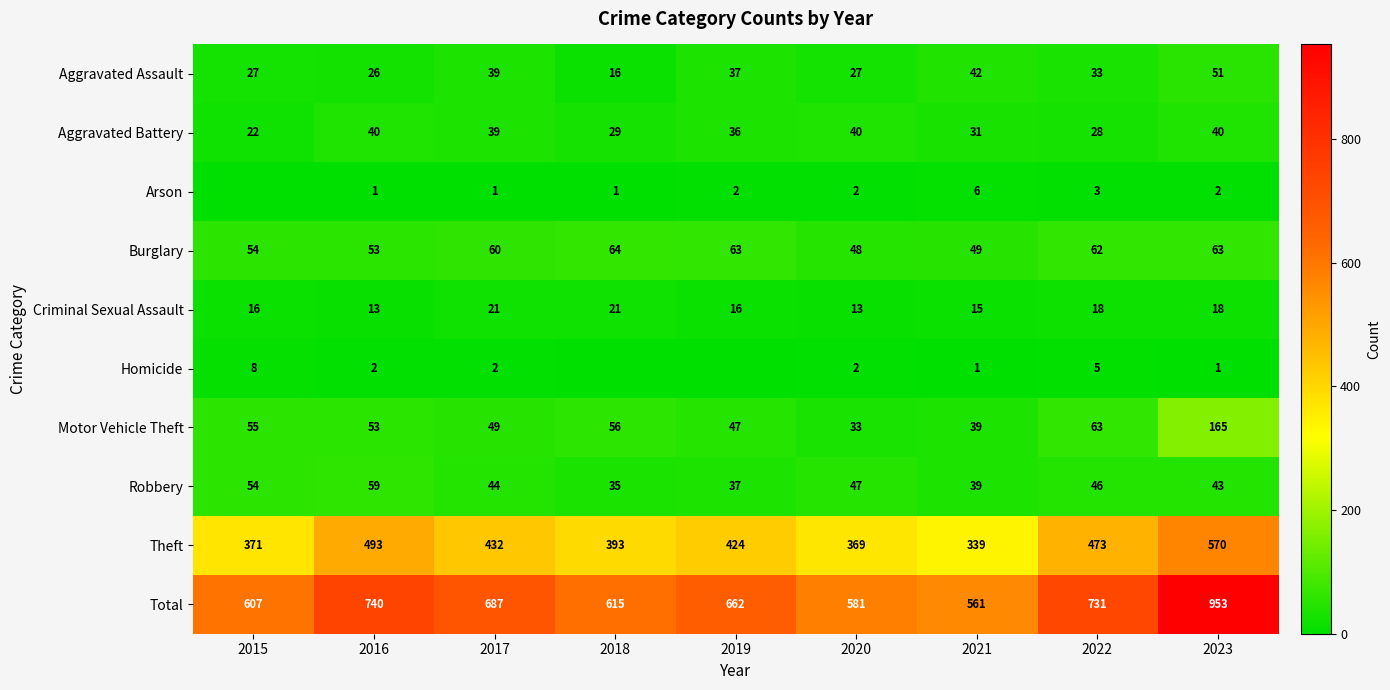

The value of Homicide at 2017 is 1. True or false?

False